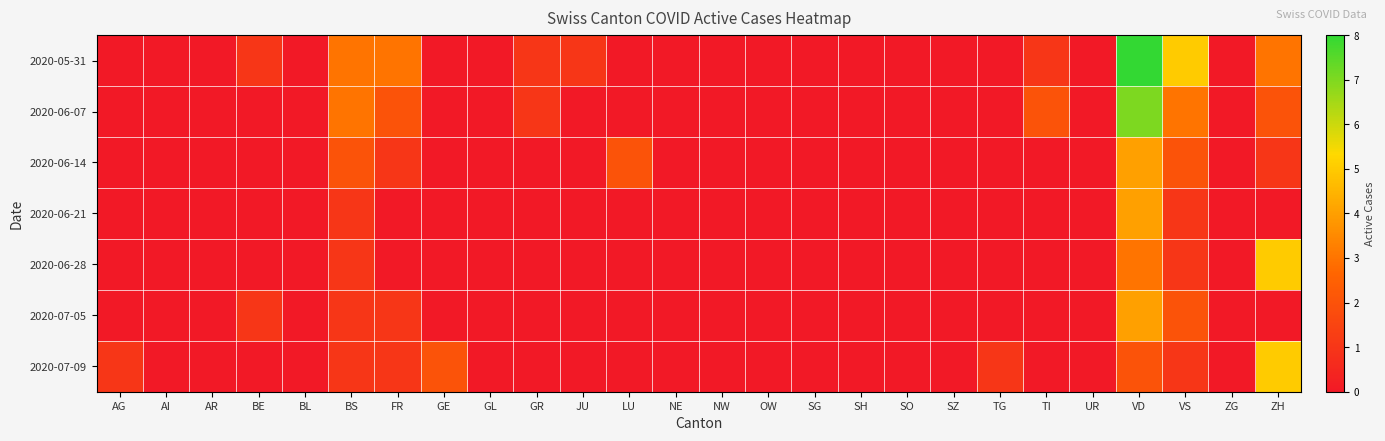

Which has a higher value, GR or AI?

GR